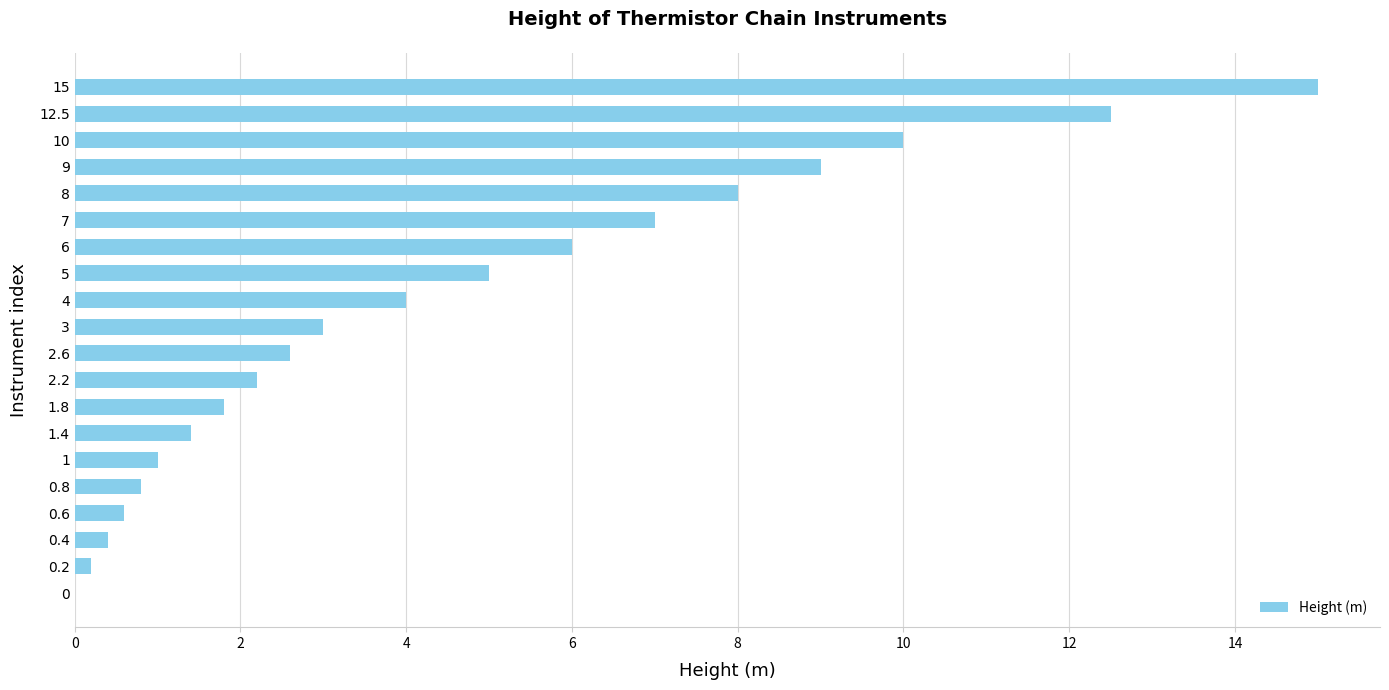

What is the change in value from 3 to 7?

+4.0